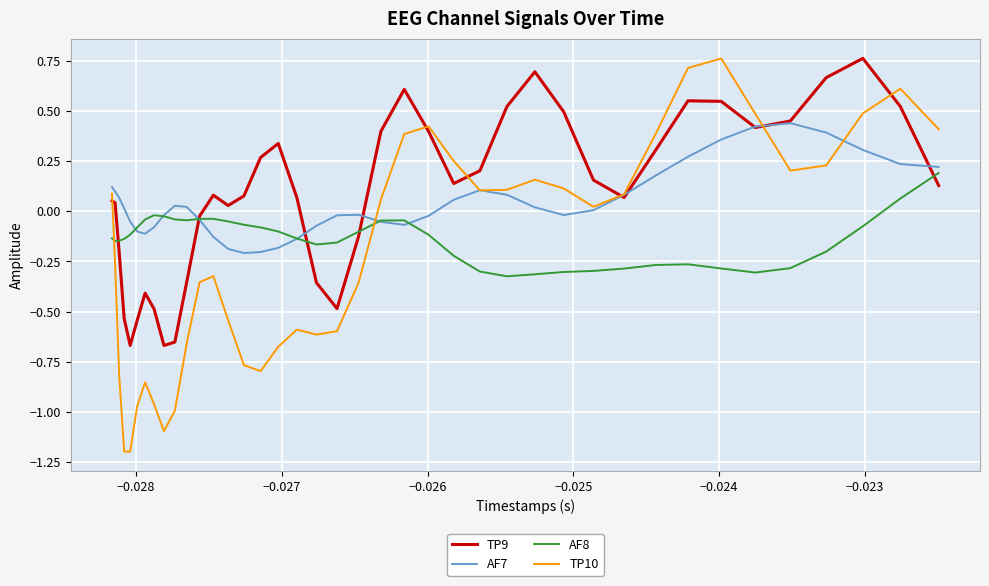

What is the minimum value for TP10?

-1.2